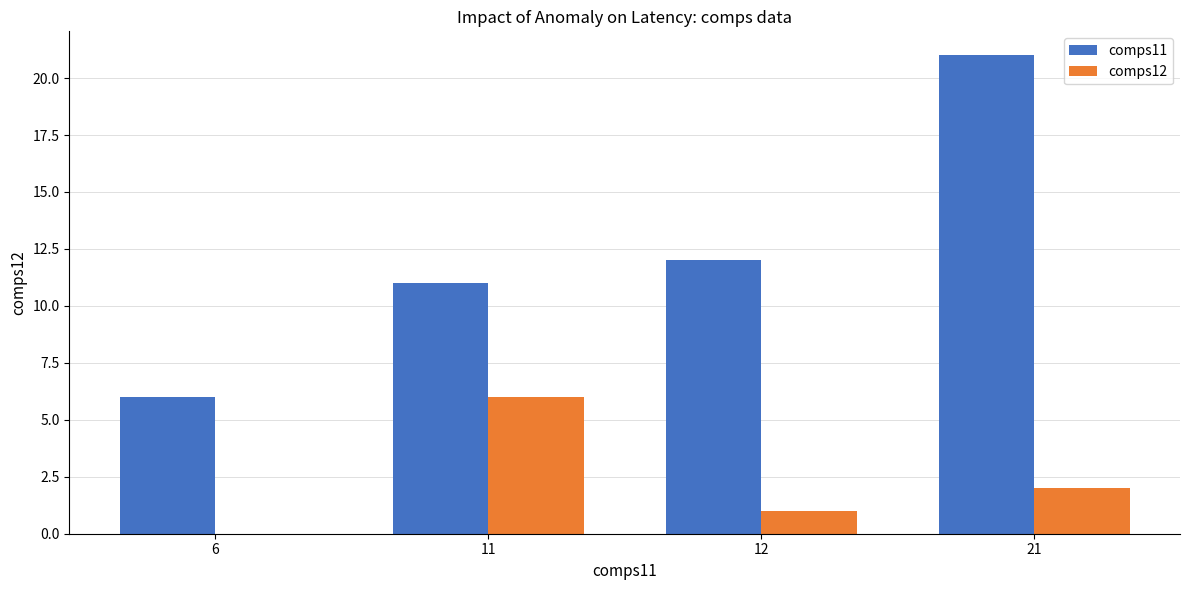

At which category does the chart reach its peak across all series?

21